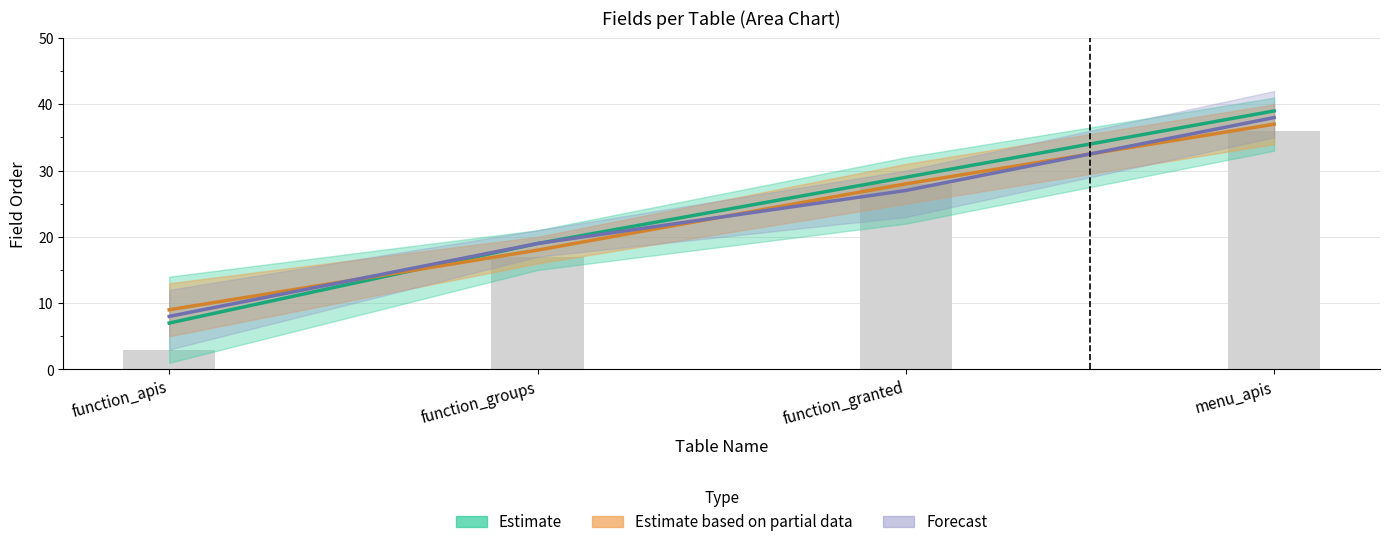

What is the difference between the highest and lowest values at menu_apis?

2